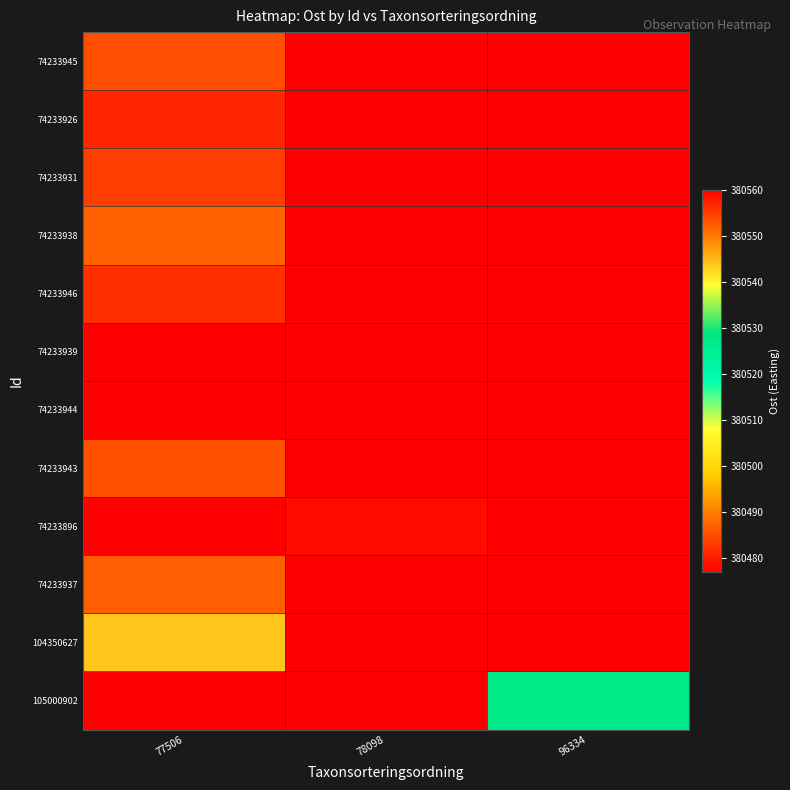

Reading left to right, transcribe all the data shown in this chart.

74233945: 77506=380484.9	78098=380476.9	96334=380476.9
74233926: 77506=380556.9	78098=380476.9	96334=380476.9
74233931: 77506=380554.9	78098=380476.9	96334=380476.9
74233938: 77506=380552.1	78098=380476.9	96334=380476.9
74233946: 77506=380481.8	78098=380476.9	96334=380476.9
74233939: 77506=380560.1	78098=380476.9	96334=380476.9
74233944: 77506=380476.9	78098=380476.9	96334=380476.9
74233943: 77506=380485.2	78098=380476.9	96334=380476.9
74233896: 77506=380476.9	78098=380559.0	96334=380476.9
74233937: 77506=380552.2	78098=380476.9	96334=380476.9
104350627: 77506=380543.7	78098=380476.9	96334=380476.9
105000902: 77506=380476.9	78098=380476.9	96334=380527.2